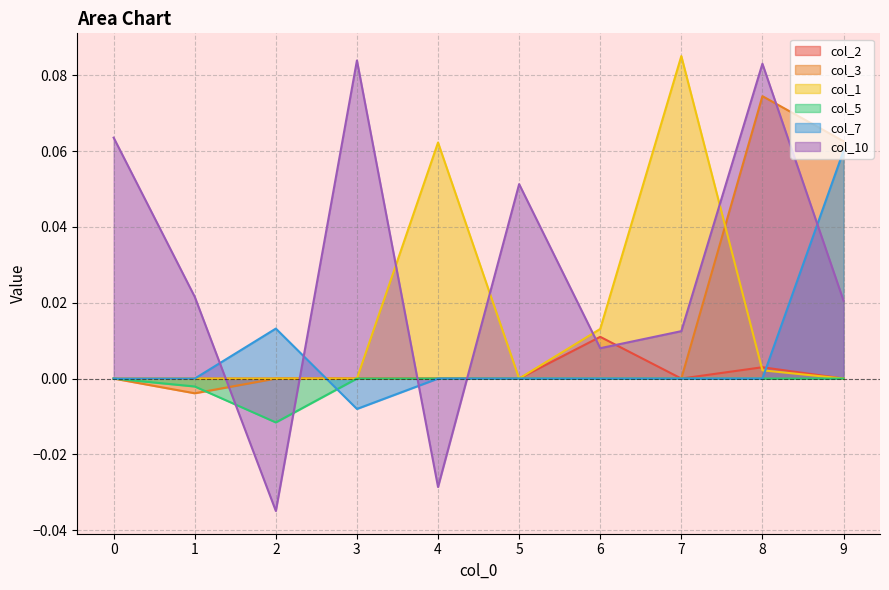

Reading right to left, list all the values displayed in this chart.

col_2: 9=0.0	8=0.0	7=0.0	6=0.0	5=0.0	4=0.0	3=0.0	2=0.0	1=0.0	0=0.0
col_3: 9=0.1	8=0.1	7=0.0	6=0.0	5=0.0	4=0.0	3=0.0	2=0.0	1=-0.0	0=0.0
col_1: 9=0.0	8=0.0	7=0.1	6=0.0	5=0.0	4=0.1	3=0.0	2=0.0	1=0.0	0=0.0
col_5: 9=0.0	8=0.0	7=0.0	6=0.0	5=0.0	4=0.0	3=0.0	2=-0.0	1=-0.0	0=0.0
col_7: 9=0.1	8=0.0	7=0.0	6=0.0	5=0.0	4=0.0	3=-0.0	2=0.0	1=0.0	0=0.0
col_10: 9=0.0	8=0.1	7=0.0	6=0.0	5=0.1	4=-0.0	3=0.1	2=-0.0	1=0.0	0=0.1